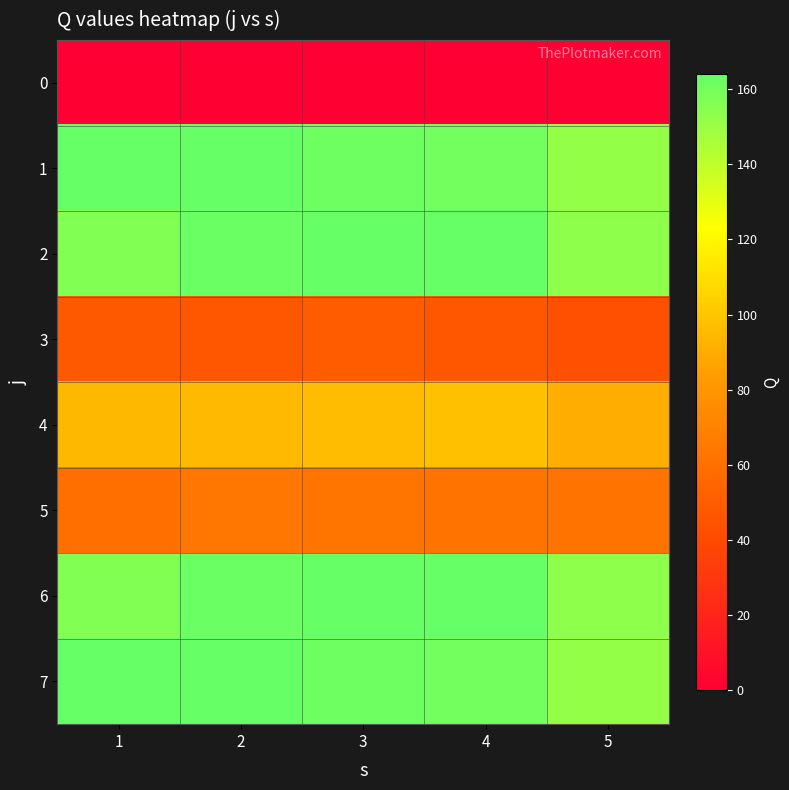

At which category does the chart reach its minimum across all series?

1